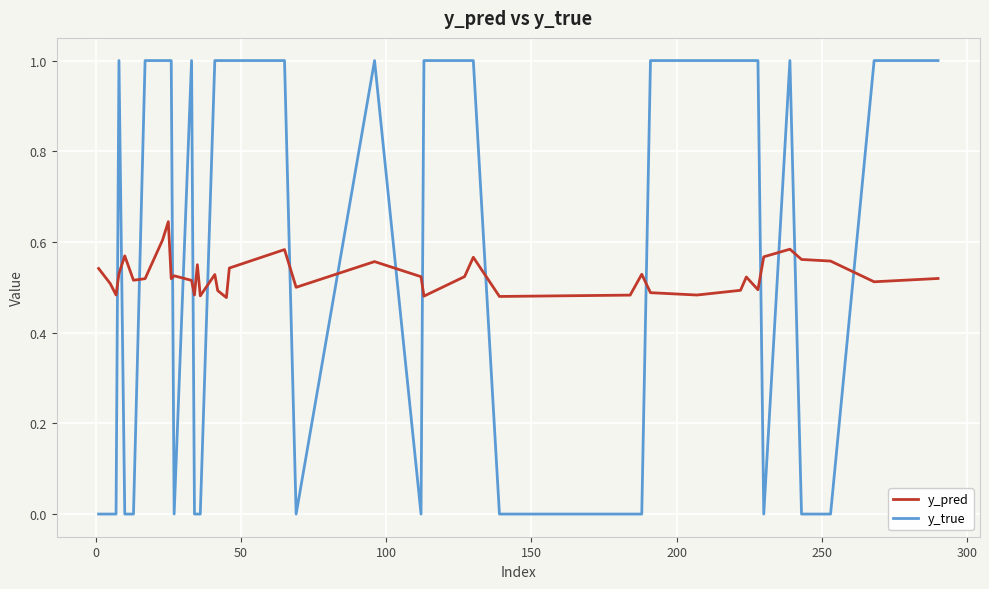

After their last crossing, which series has the higher values: y_pred or y_true?

y_true